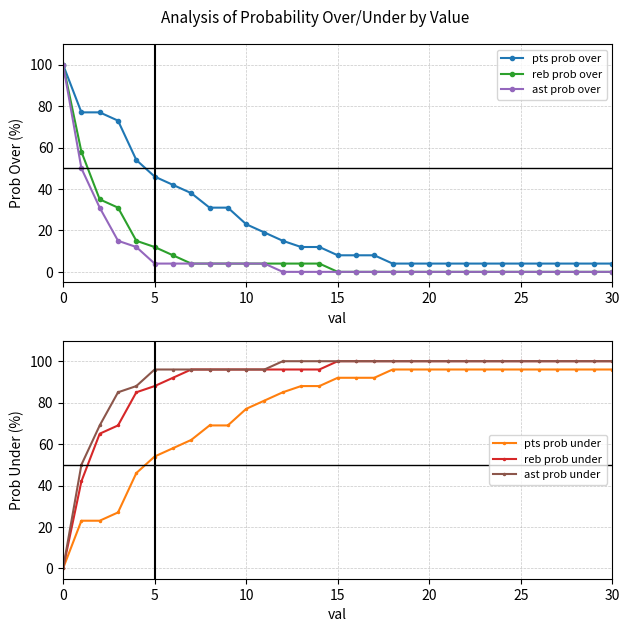

Does the chart display data point markers on the line(s)?

Yes